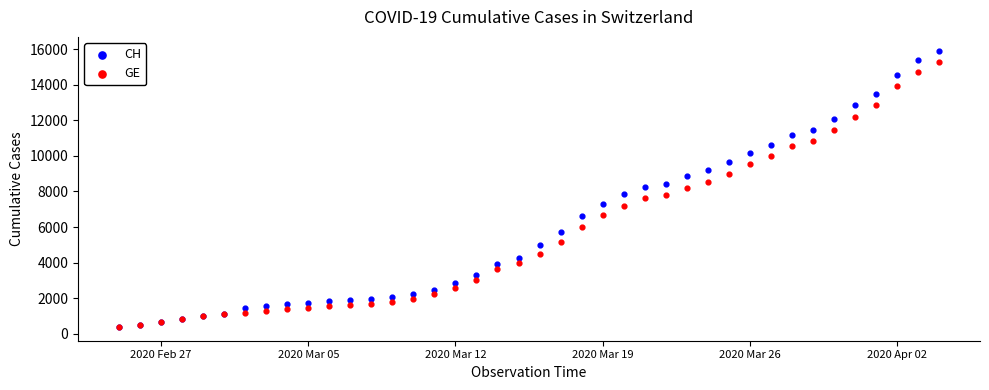

What are all the series names shown in the legend?

CH, GE